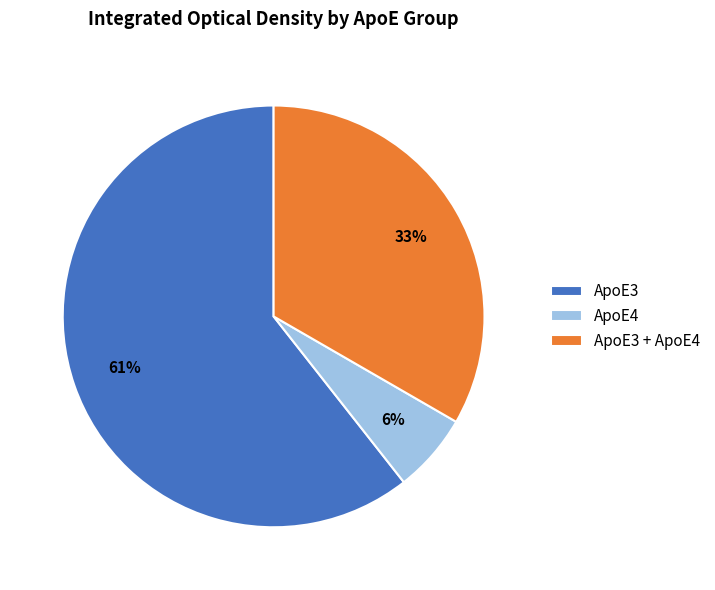

Is it true that ApoE3 + ApoE4 is 44% of the pie?

False